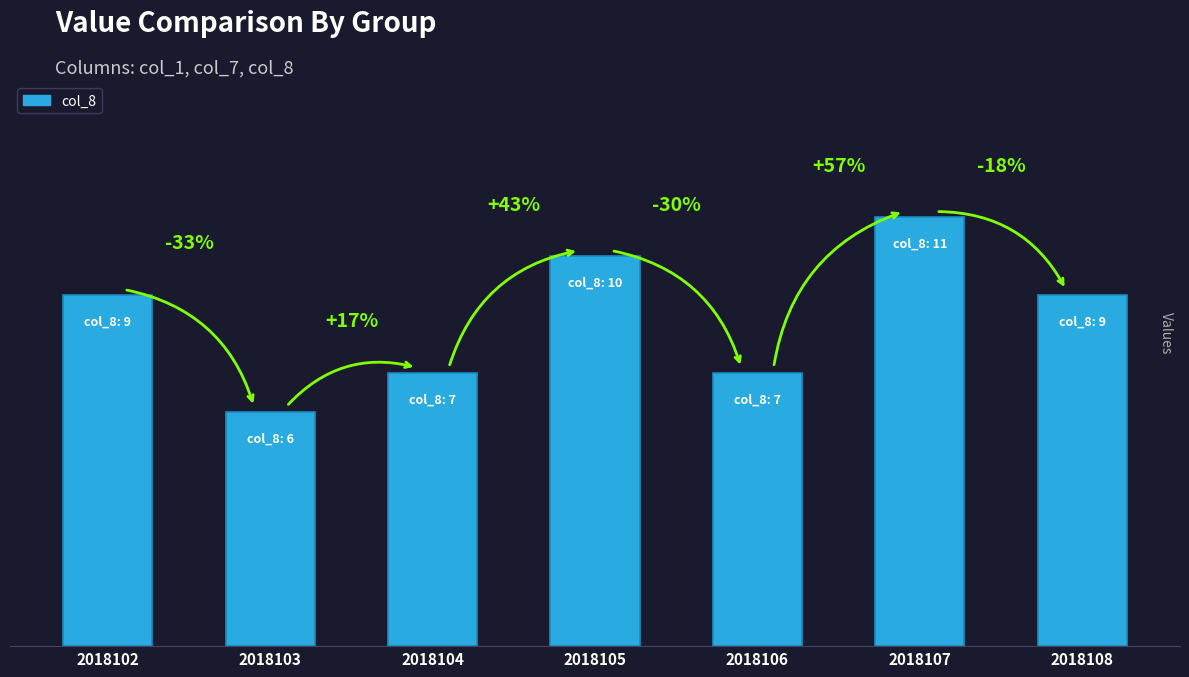

What is the sum of all values?

59